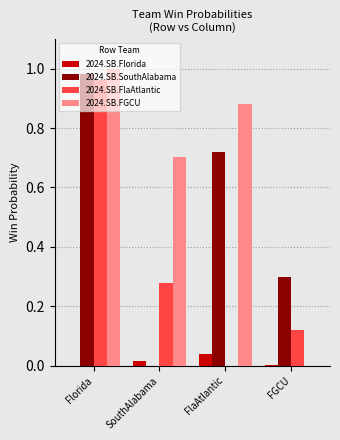

True or false: 2024.SB.Florida has a value of 0.1 at FlaAtlantic.

False